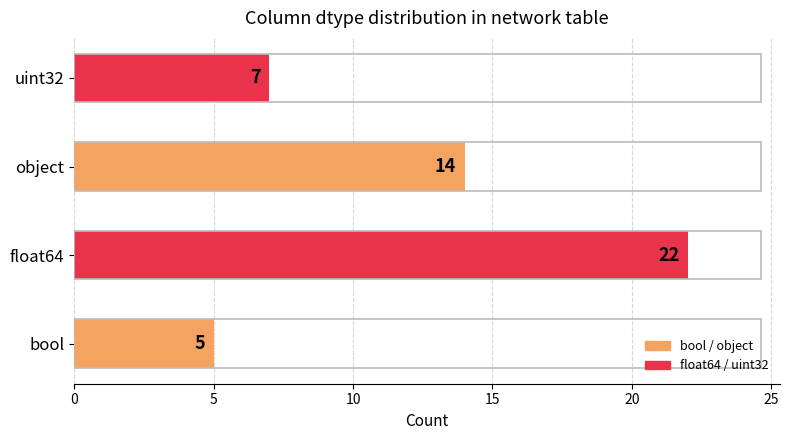

Rank the categories by value from highest to lowest.

float64, object, uint32, bool